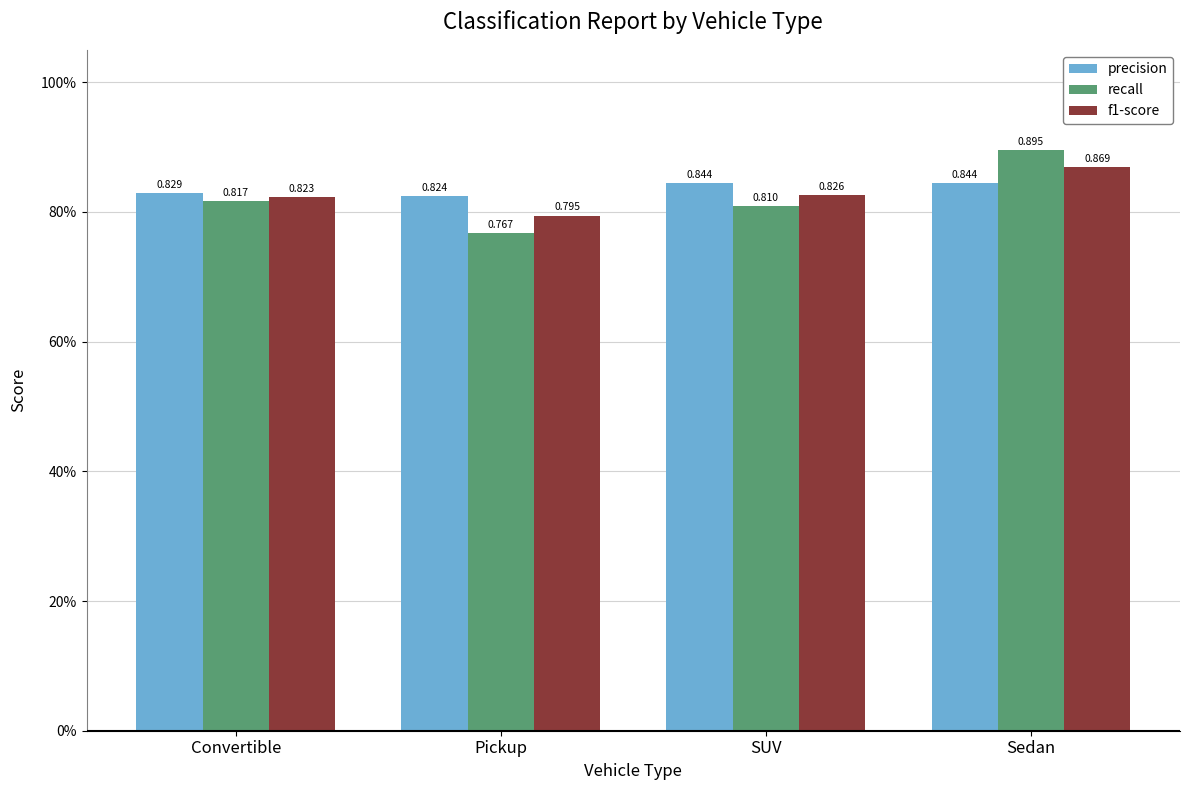

Is it true that recall equals 0.8 at SUV?

True